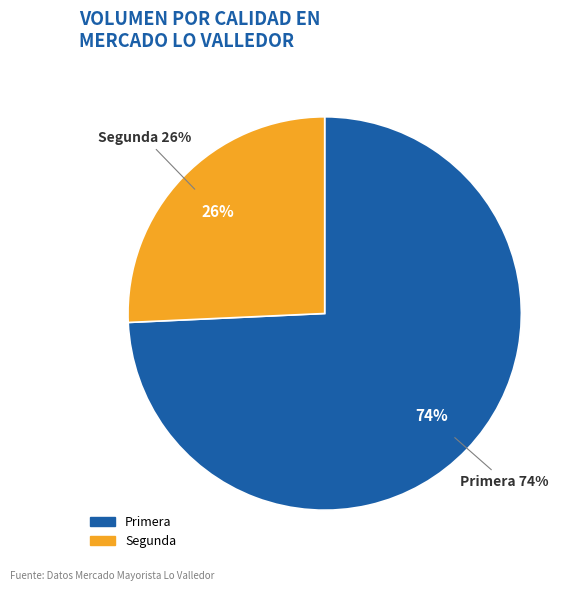

Which slice is the largest?

Primera